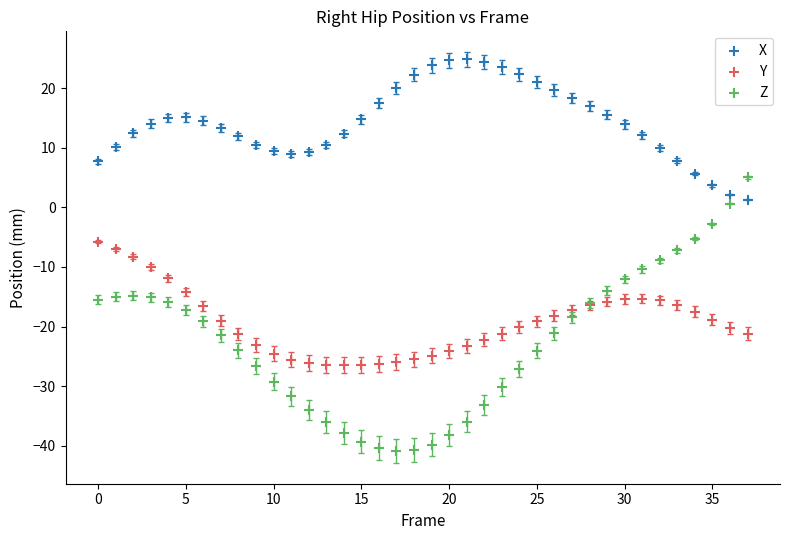

Which series has the widest spread of Y values?

Z